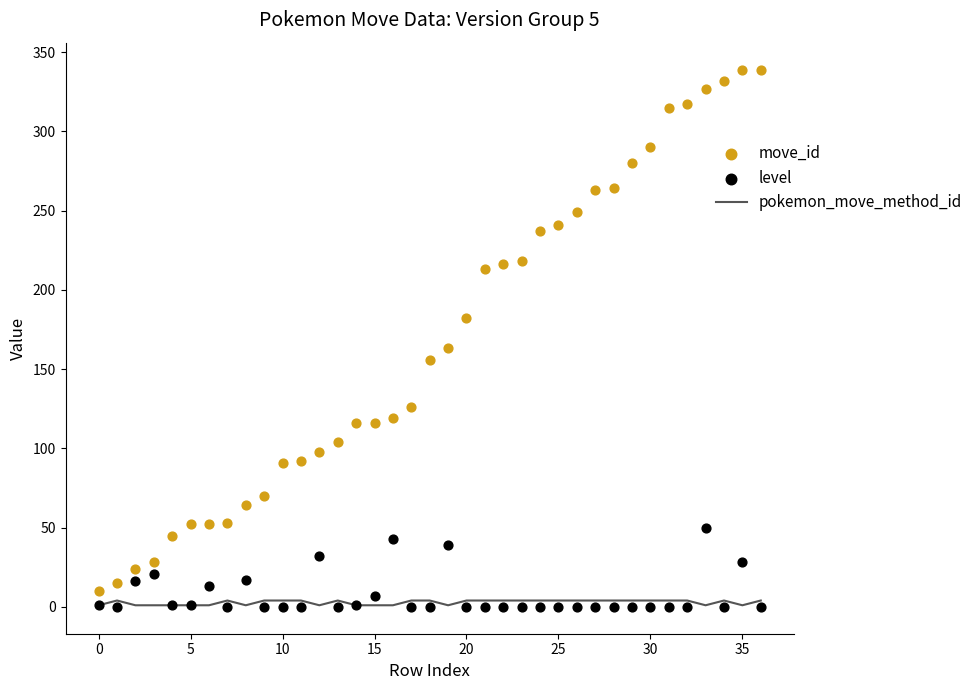

Which series contains the highest Y value?

move_id